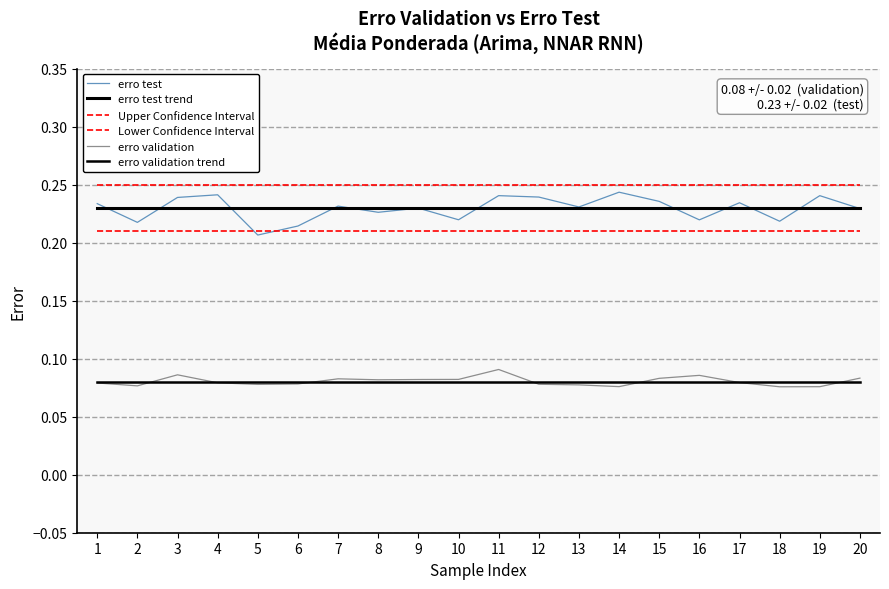

True or false: Upper Confidence Interval has more than 1 interior local peaks.

False